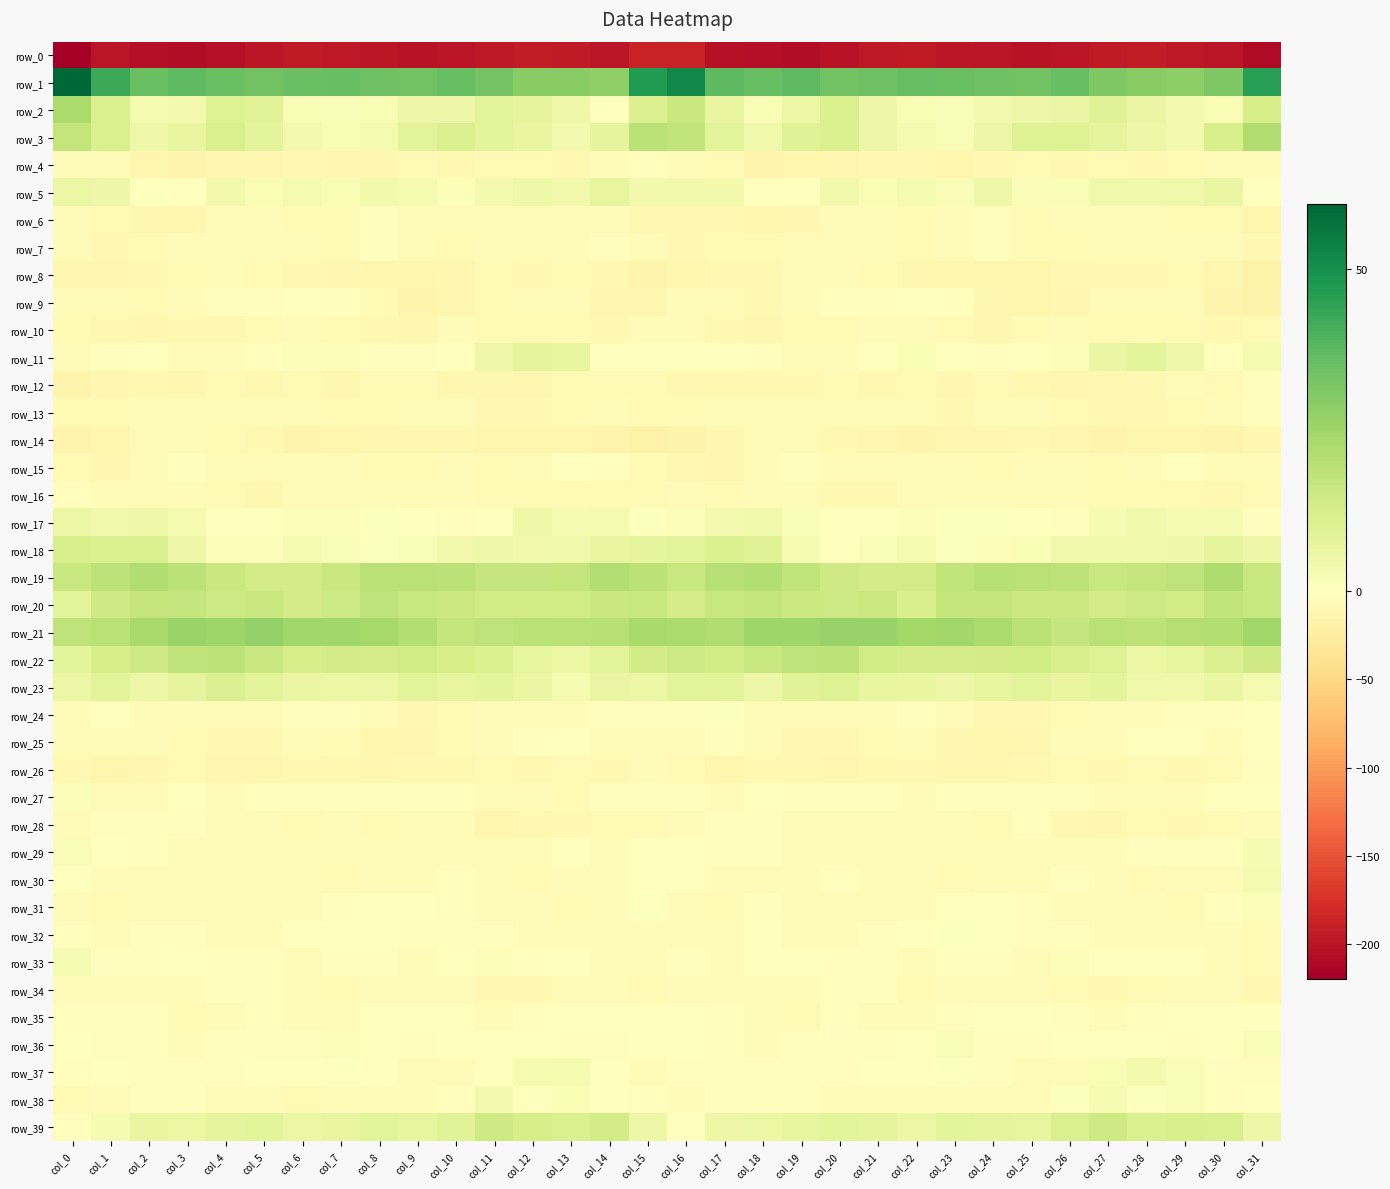

The value of row_11 at col_6 is 0.7. True or false?

False